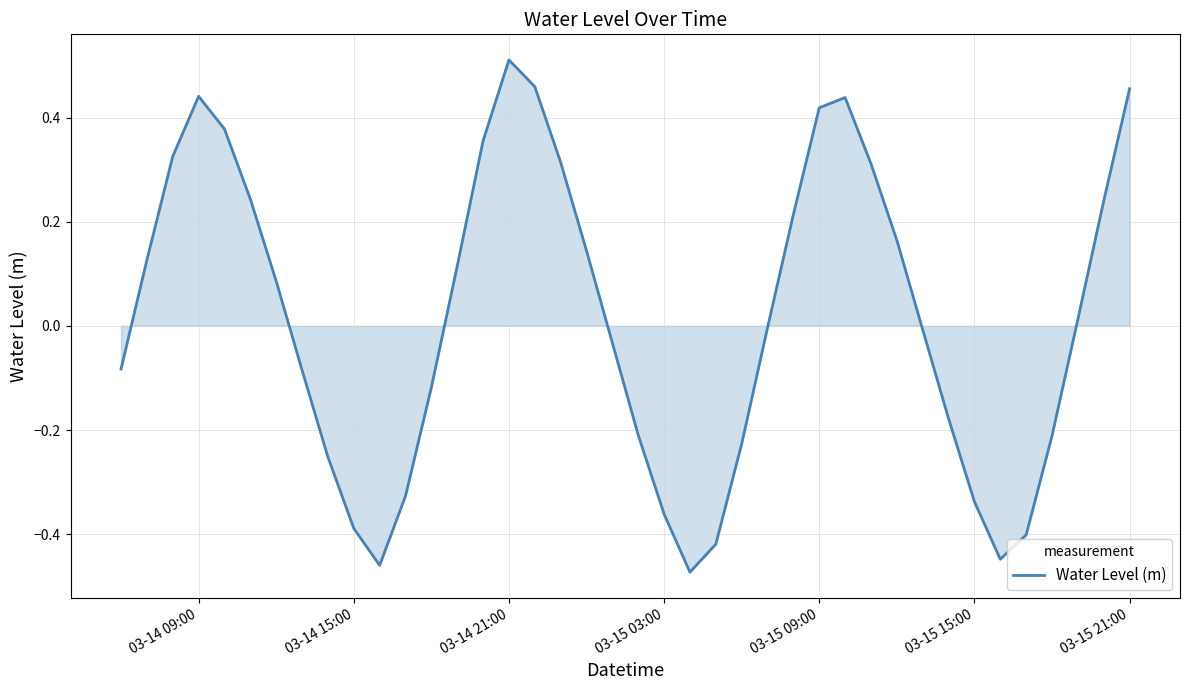

What is the difference between the maximum and minimum values?

1.0